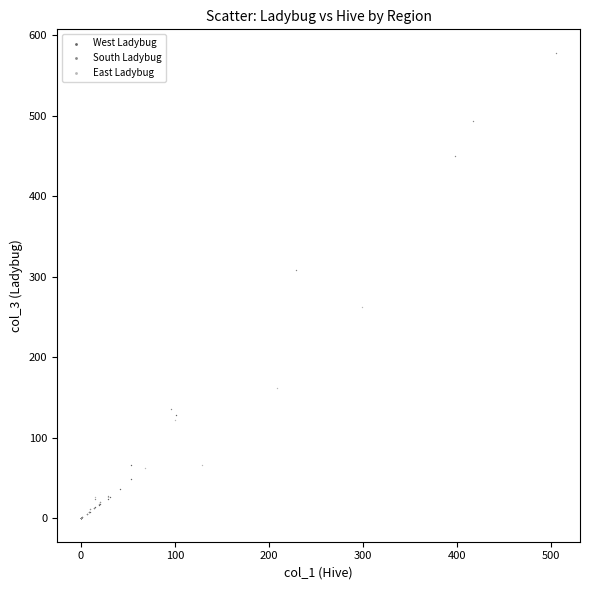

Which series has the widest spread of Y values?

South Ladybug